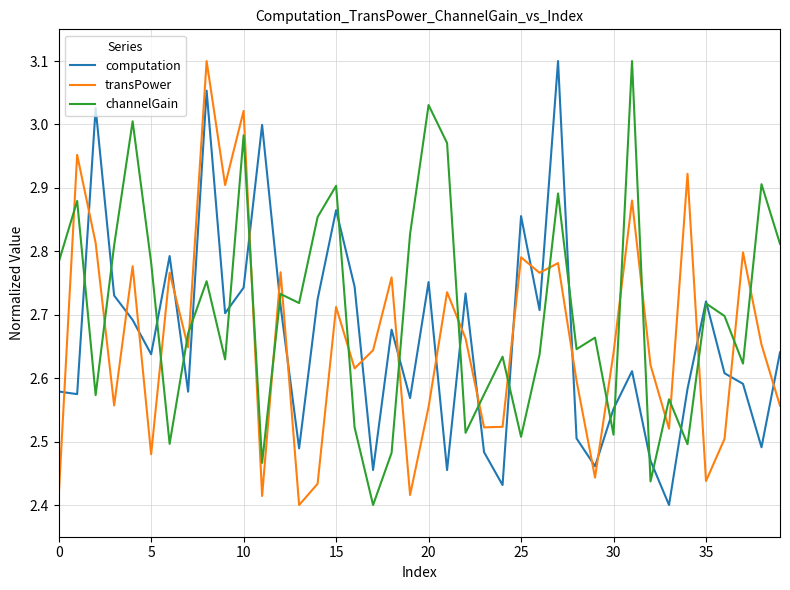

Is this an area chart (filled region under the line)?

No